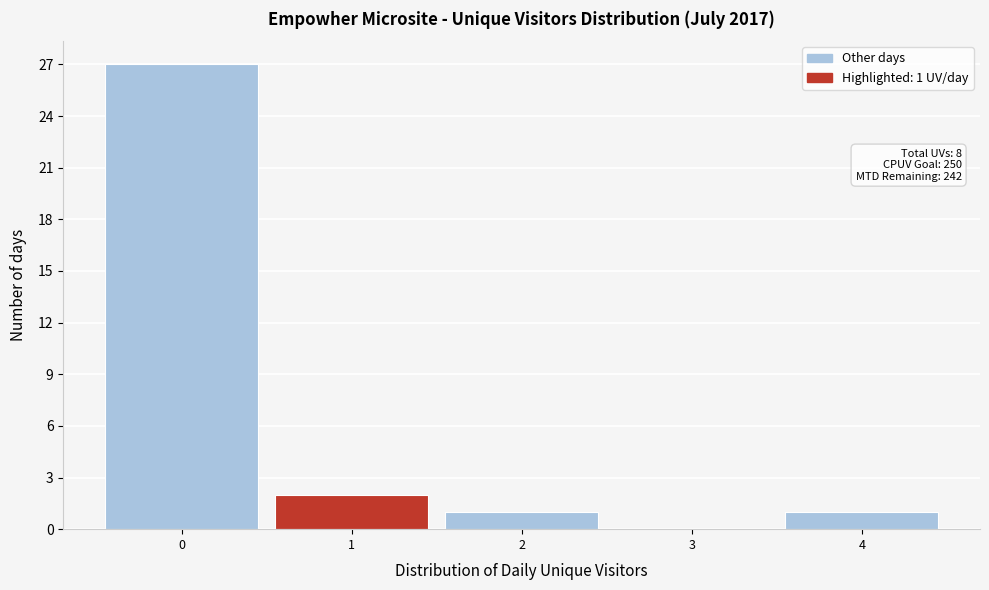

Over which range of the x-axis is the bar tallest?

-0.5 to 0.5